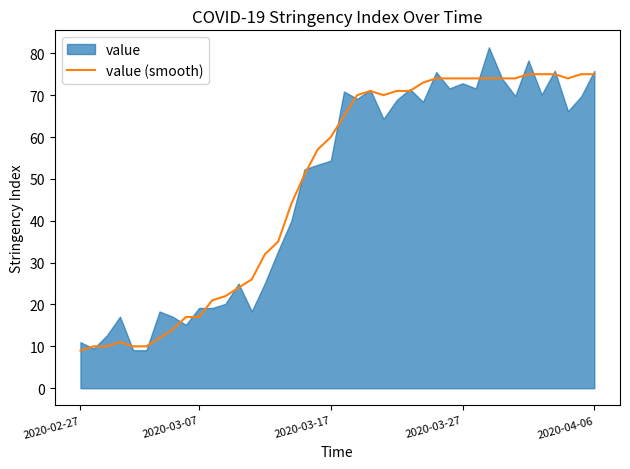

What is the highest value of the value (smooth) series?

75